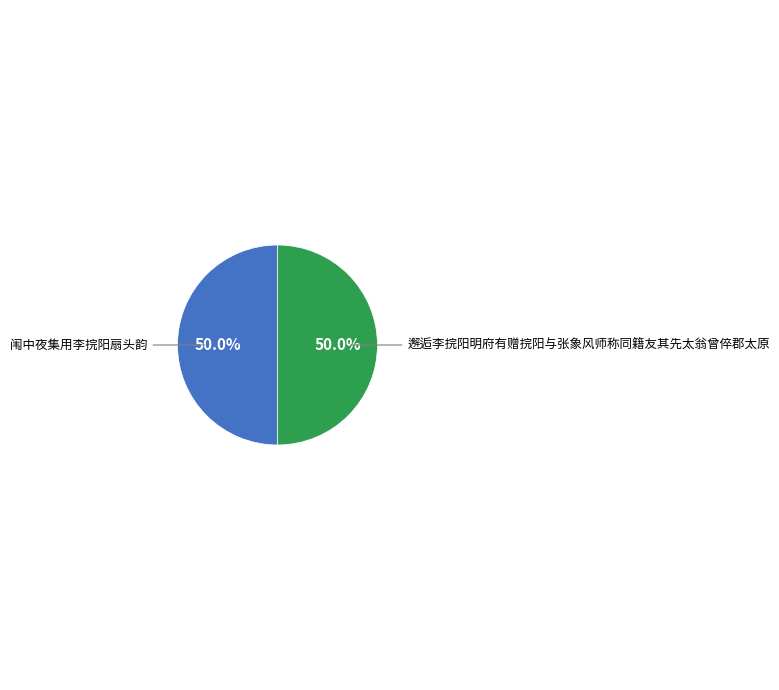

To the nearest percent, what percentage of the pie is 闱中夜集用李捖阳扇头韵?

50%